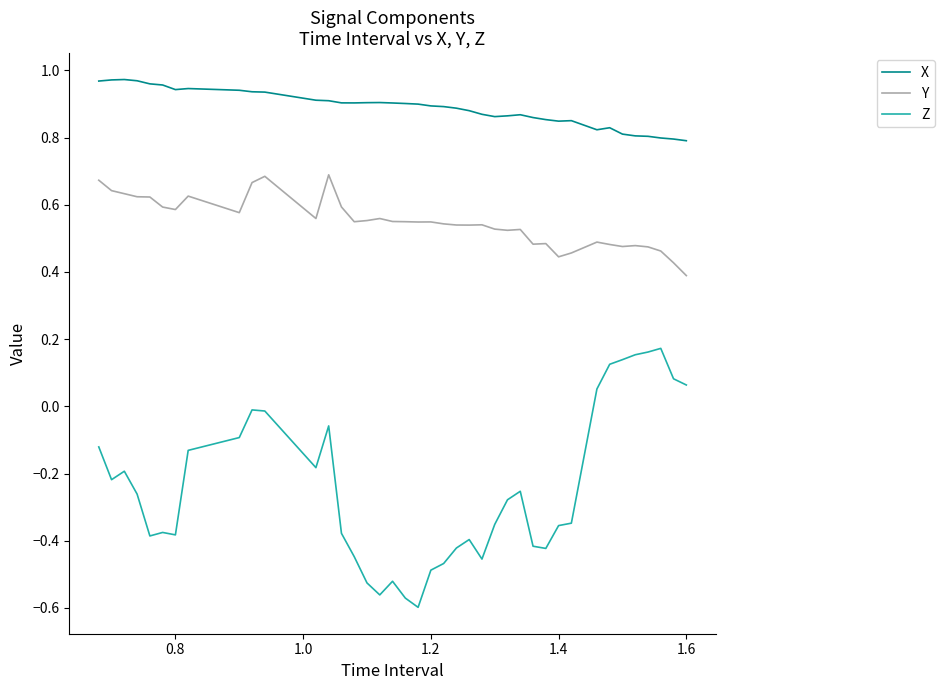

True or false: Z and X cross at least once.

False